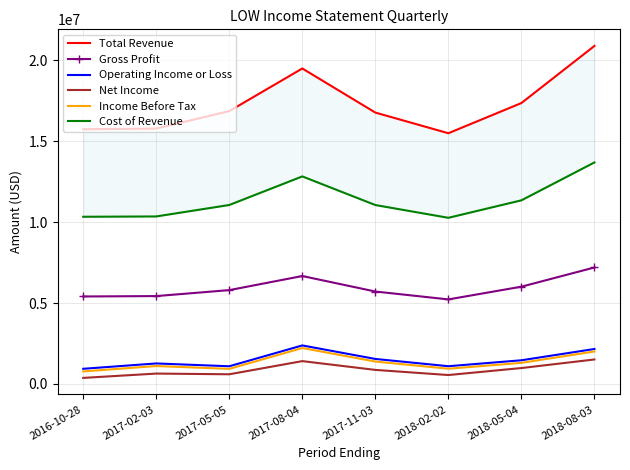

True or false: Net Income and Gross Profit cross at least once.

False